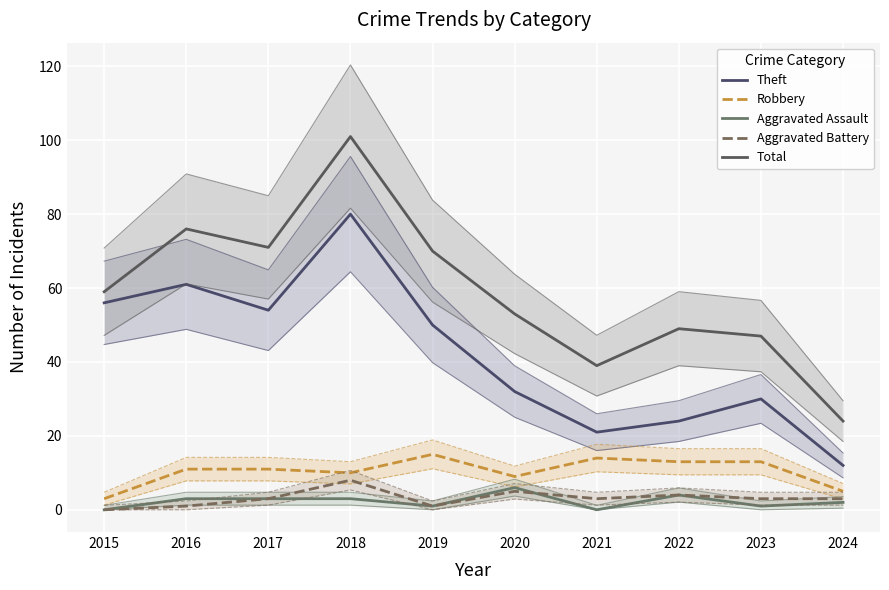

The value of Aggravated Assault at 2016 is 3. True or false?

True